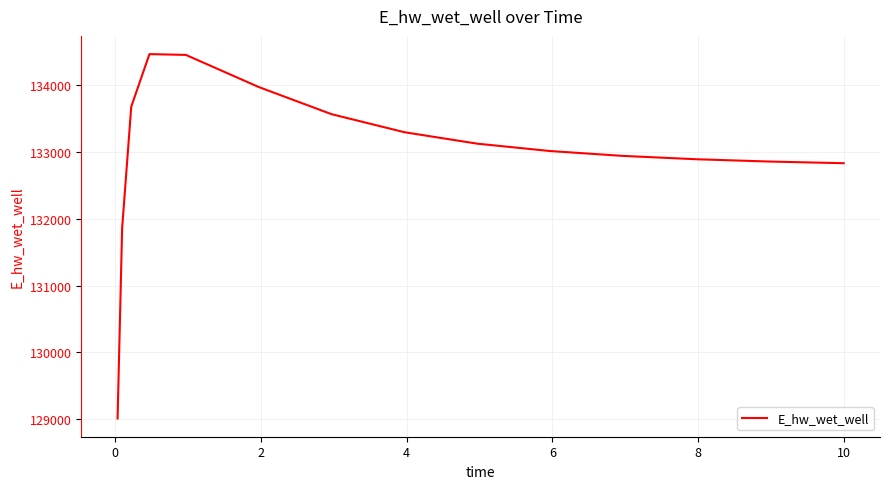

What is the difference between the maximum and minimum values?

5455.4